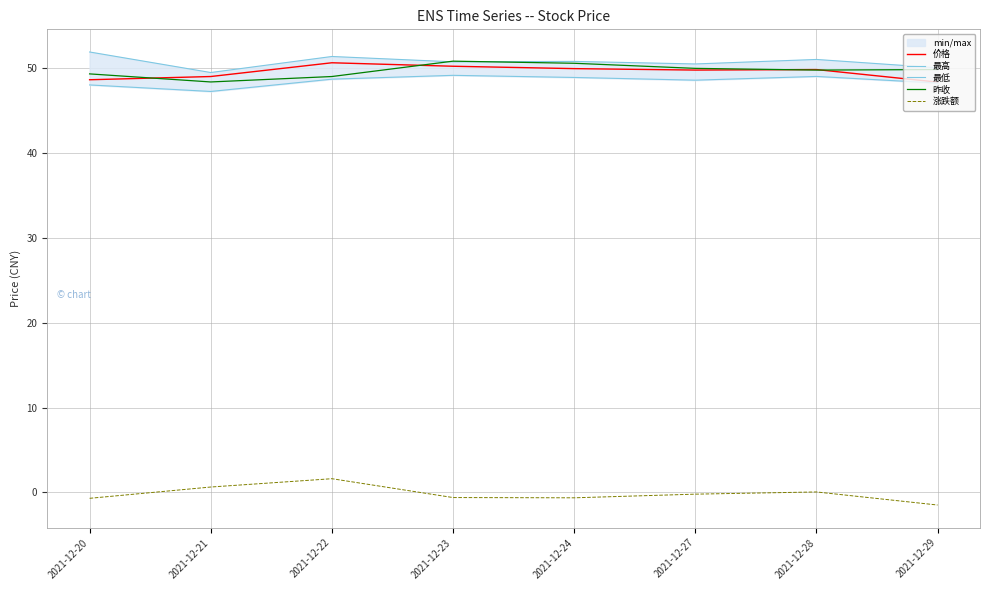

What is the value of the 最低 point at the 6th from the left?

48.6